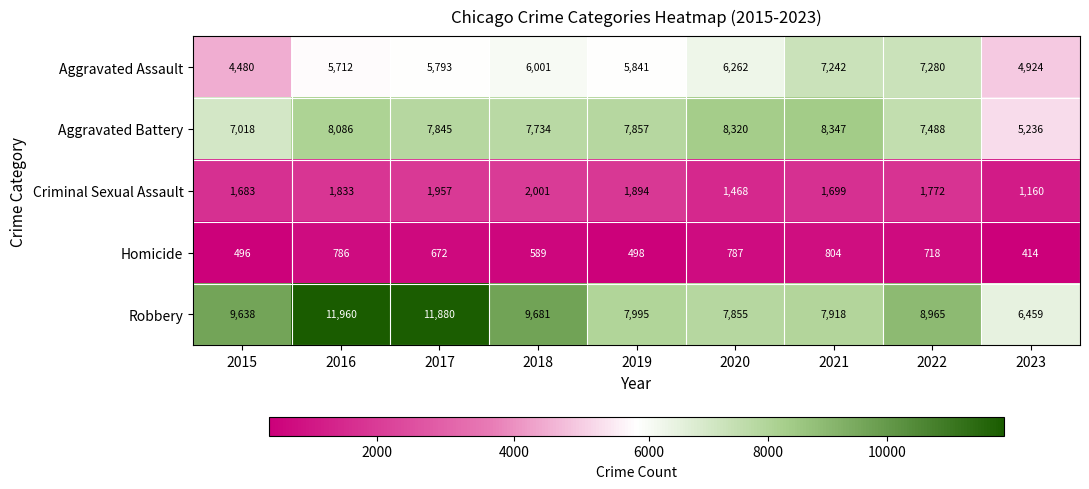

At how many categories does at least one series exceed 8477?

5